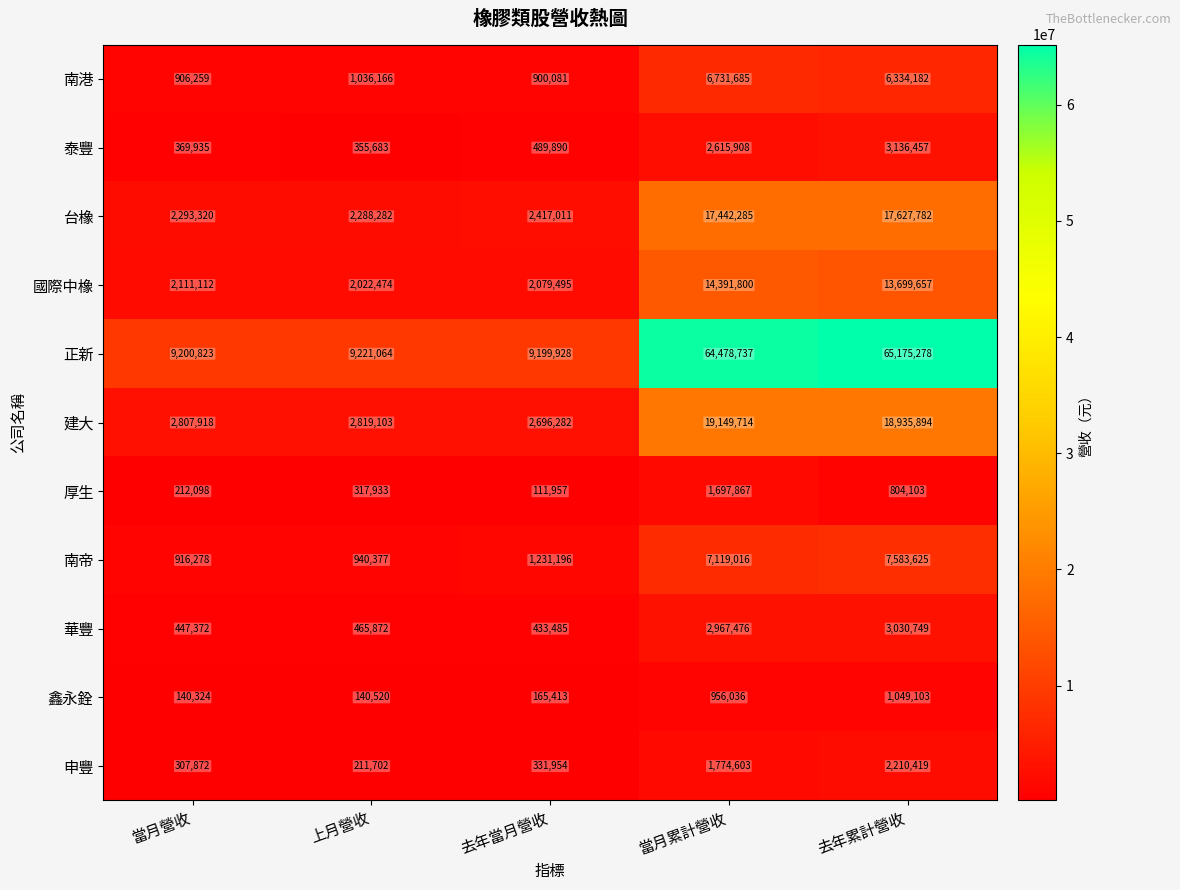

Which category has the lowest value across all series?

去年當月營收